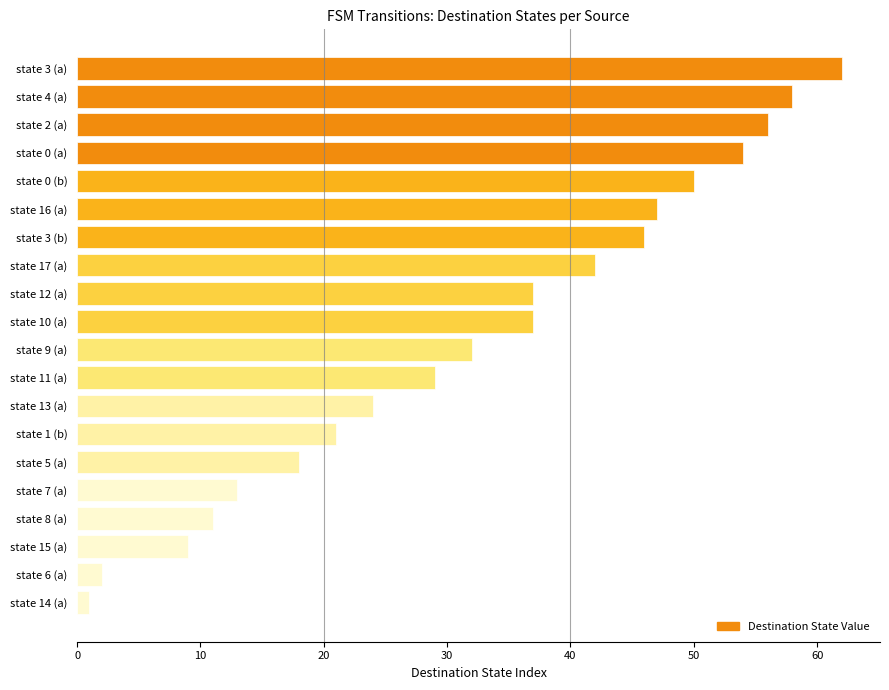

Reading bottom to top, extract all data points from this chart.

state 14 (a)=1	state 6 (a)=2	state 15 (a)=9	state 8 (a)=11	state 7 (a)=13	state 5 (a)=18	state 1 (b)=21	state 13 (a)=24	state 11 (a)=29	state 9 (a)=32	state 10 (a)=37	state 12 (a)=37	state 17 (a)=42	state 3 (b)=46	state 16 (a)=47	state 0 (b)=50	state 0 (a)=54	state 2 (a)=56	state 4 (a)=58	state 3 (a)=62